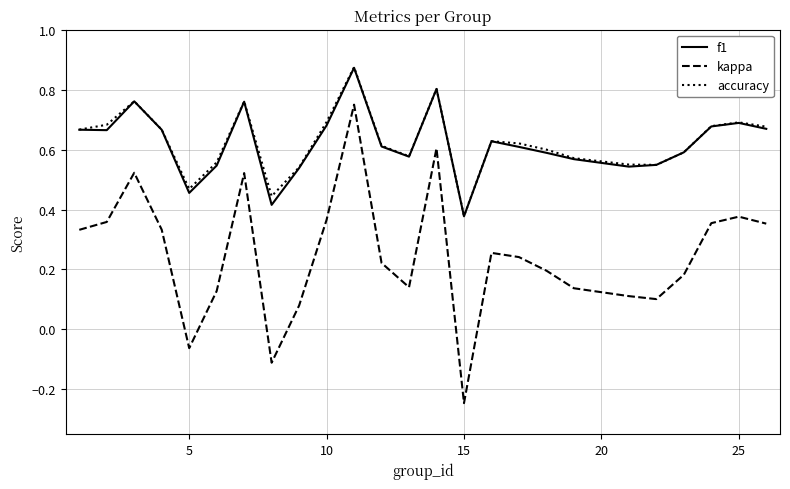

Which series has the widest spread of values?

kappa